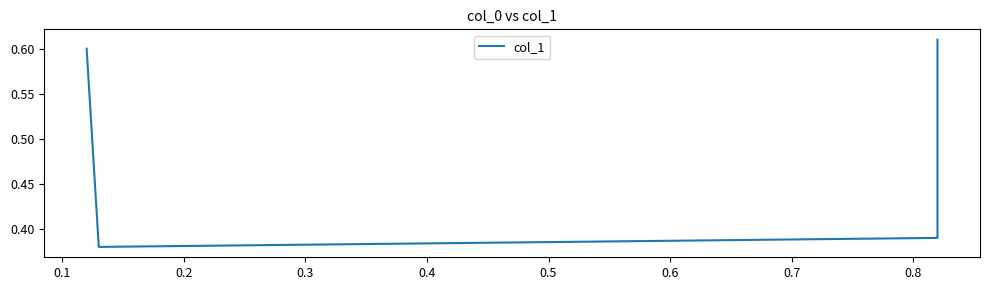

True or false: the data shows 0.6 at 0.1.

False